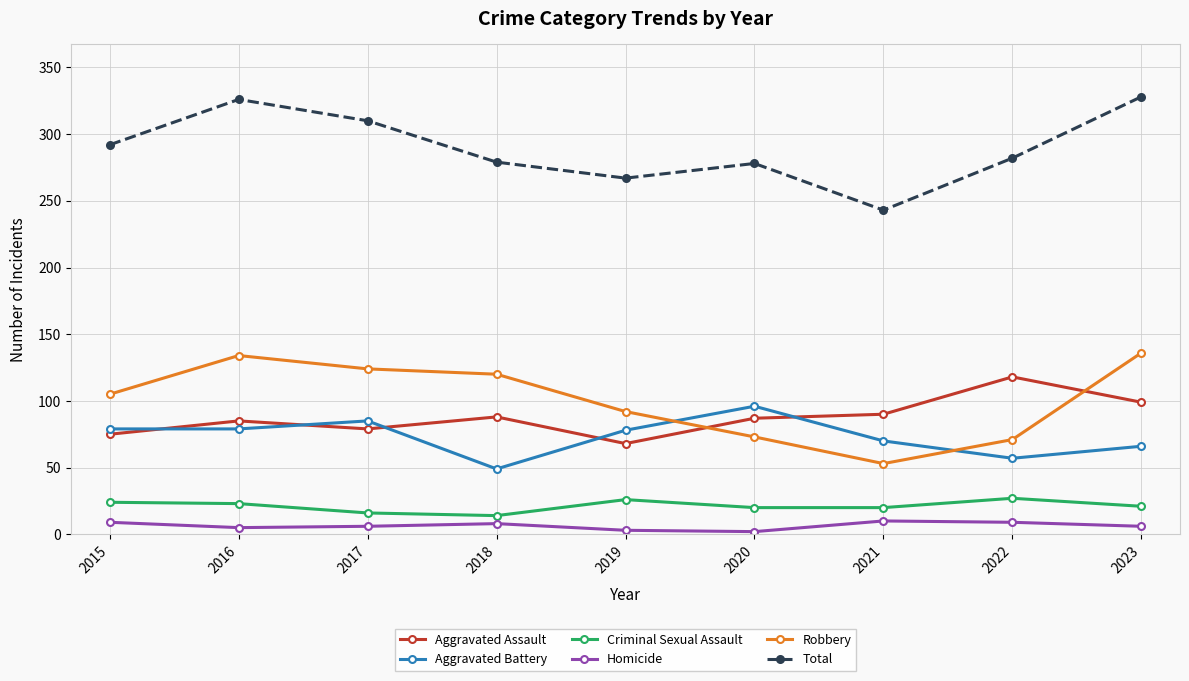

Which series changed the most between 2015 and 2017?

Robbery